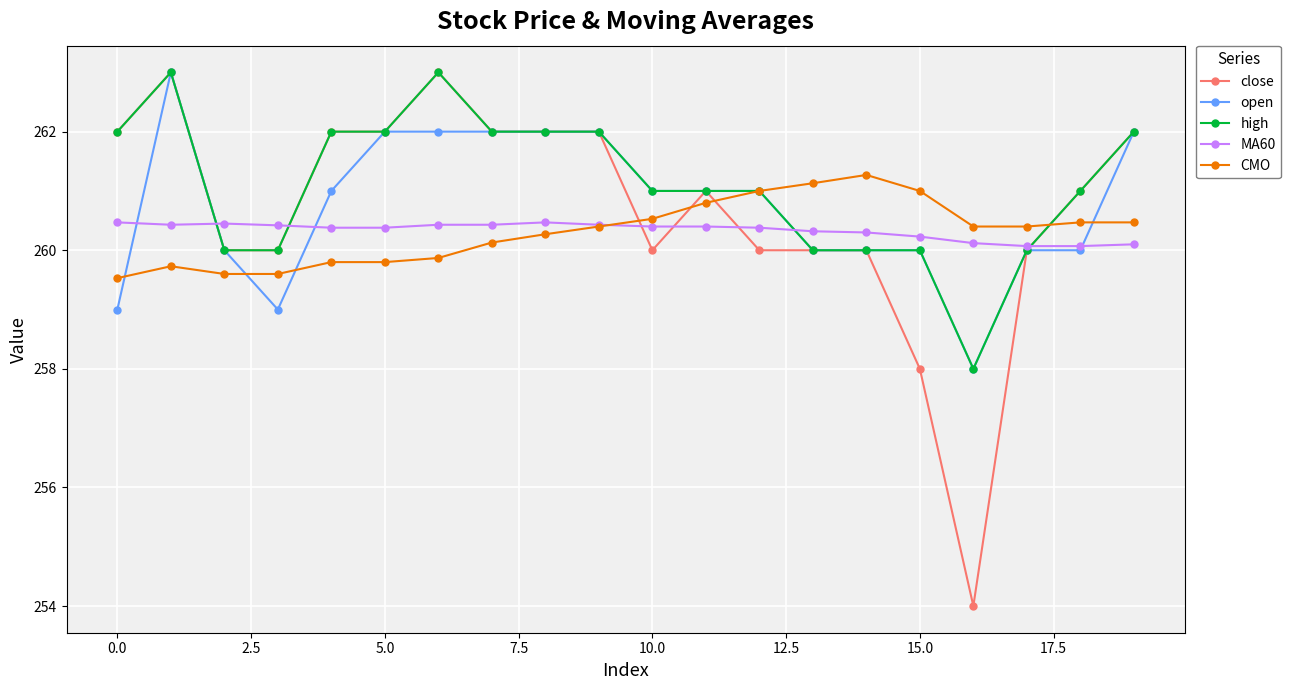

What is the maximum value shown in the chart?

263.0